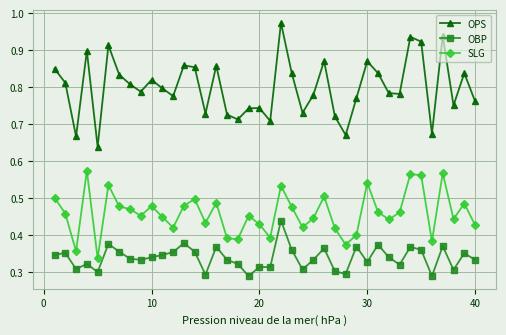

How many interior local valleys does the OPS series have?

12